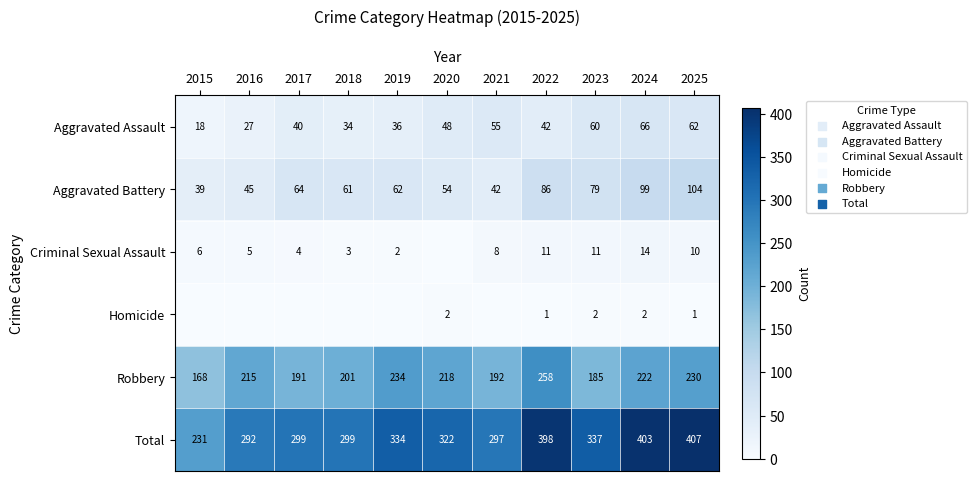

Is the value of Criminal Sexual Assault at 2024 greater than the value of Total at 2021?

No